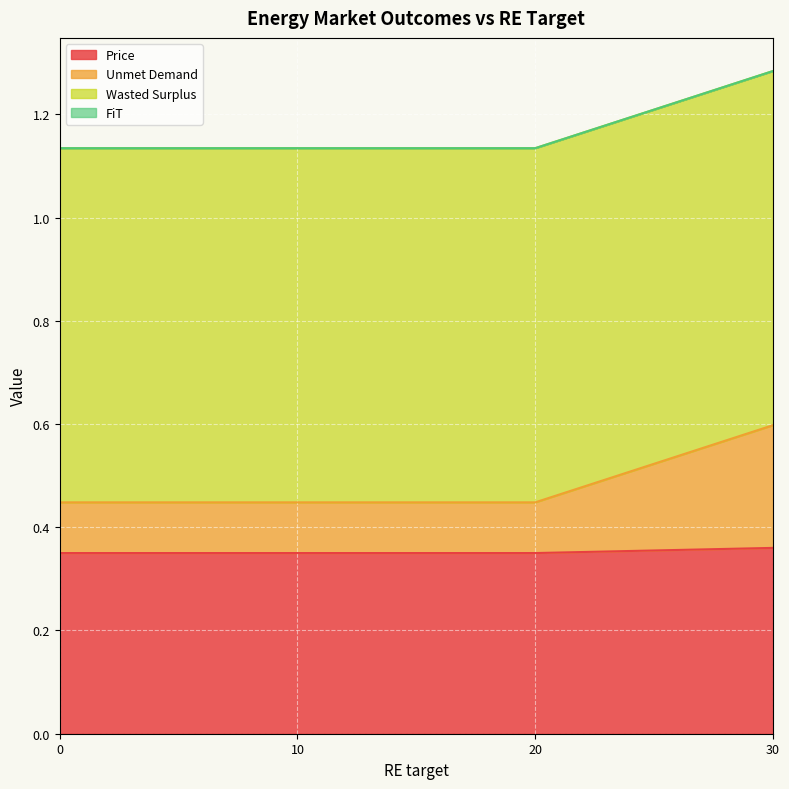

The Price series shows 0.6 at 20. True or false?

False